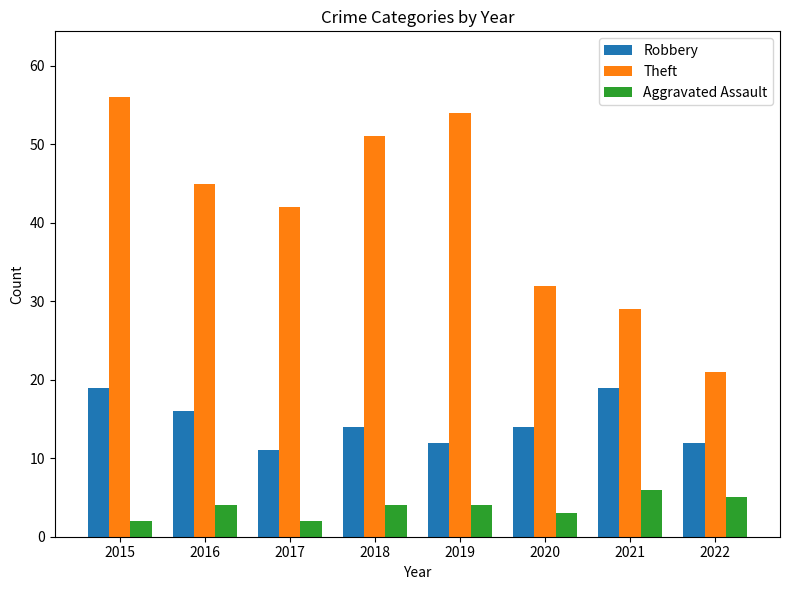

Count the Aggravated Assault values in the range 3 to 5.

5